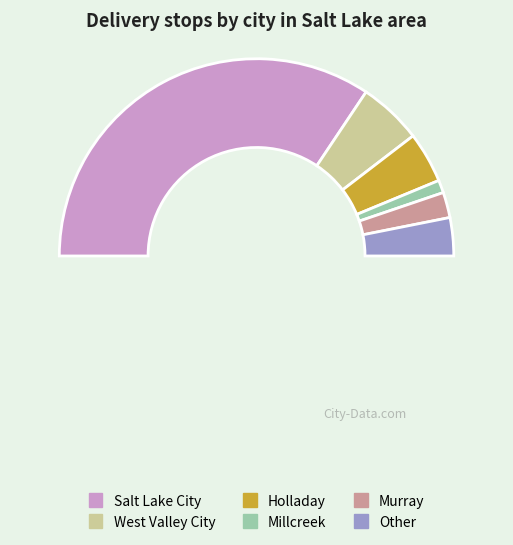

To the nearest percent, what portion does Salt Lake City represent?

69%